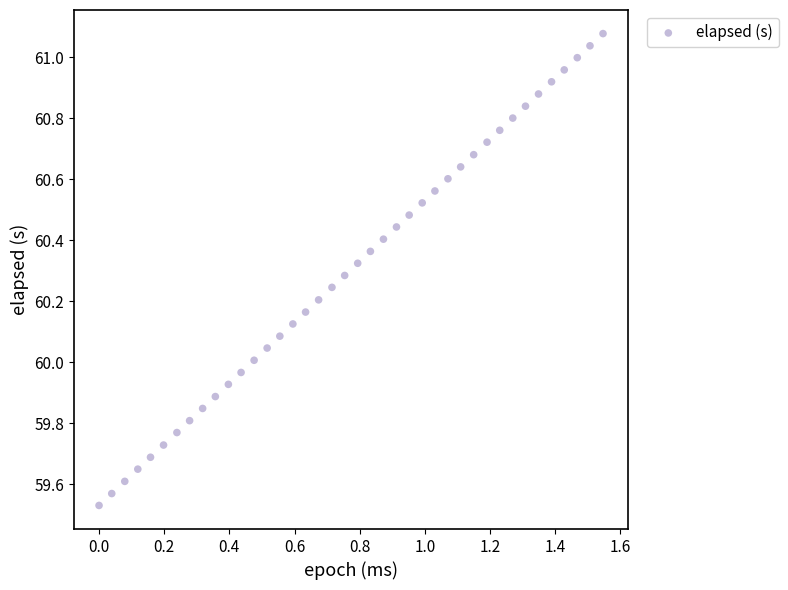

What is the range of X values (max minus min)?

1.5